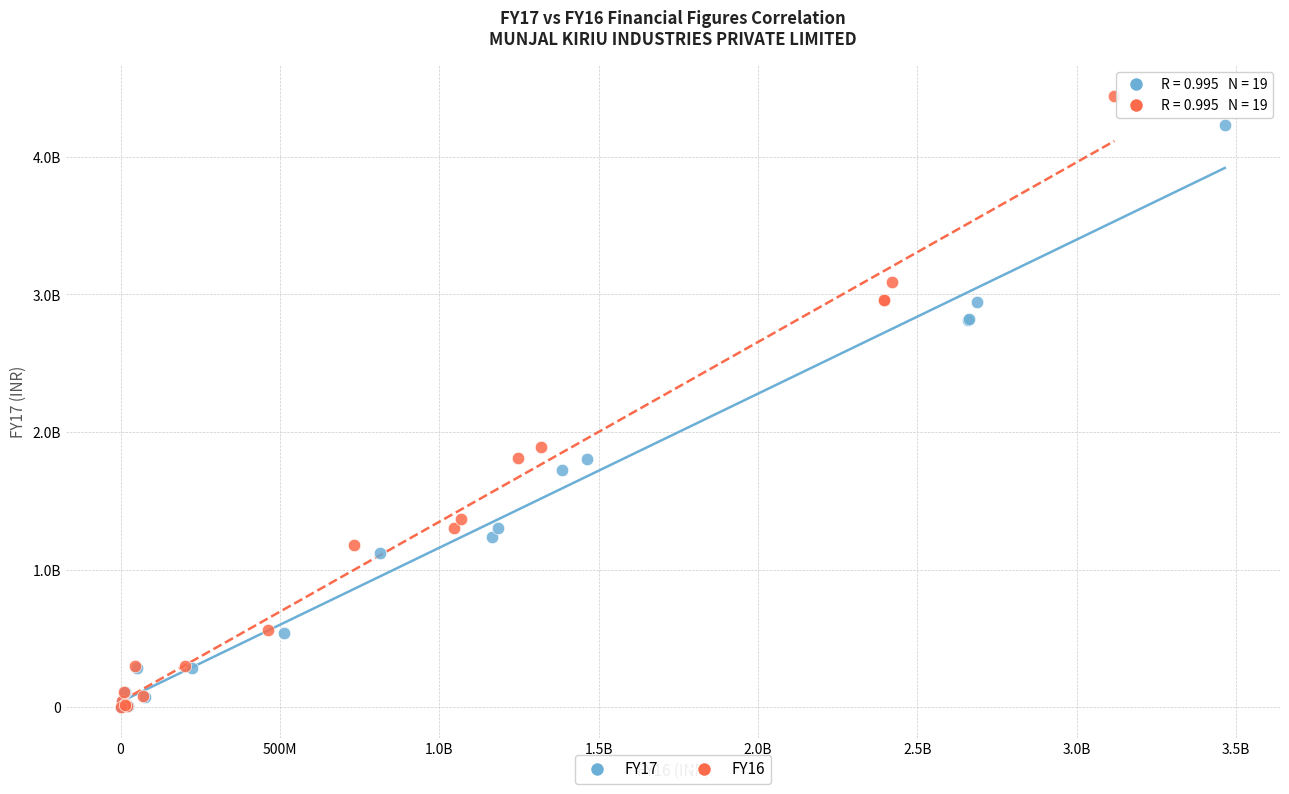

What are all the series names shown in the legend?

FY17, FY16